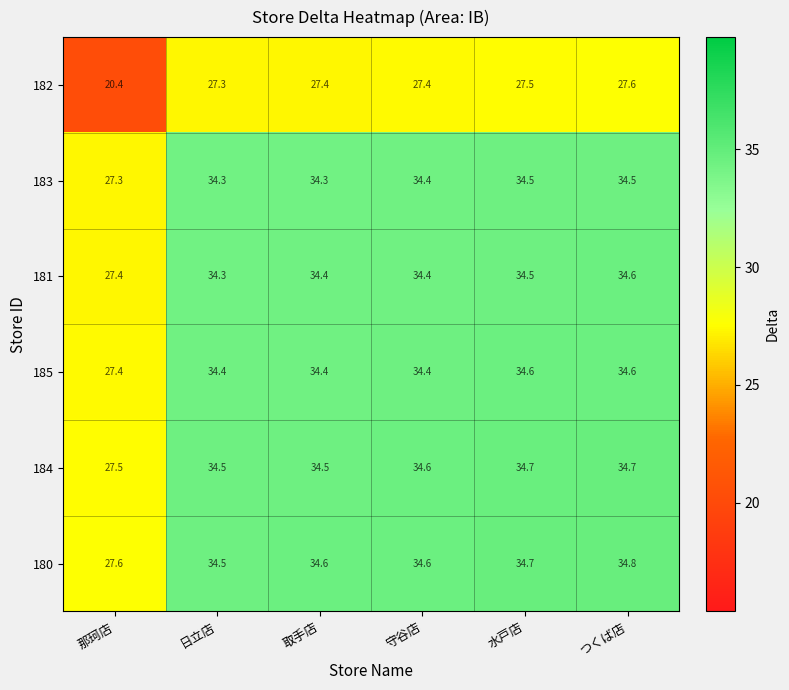

Is it true that 183 equals 50.0 at 水戸店?

False